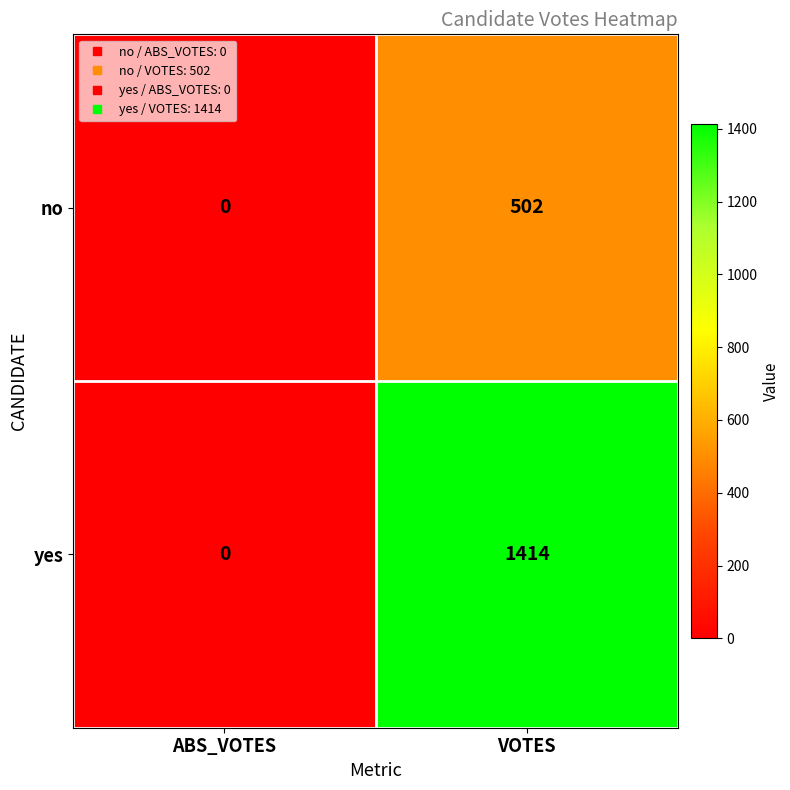

Is it true that no equals 0 at ABS_VOTES?

True